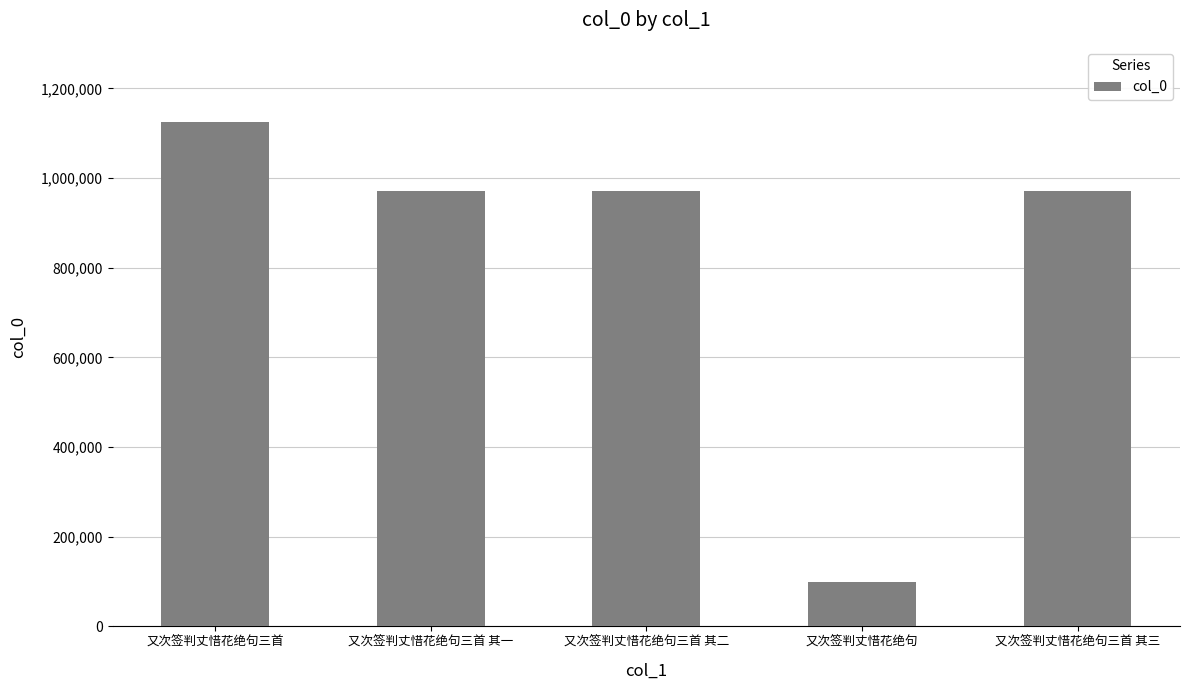

How many data points does each series have?

5